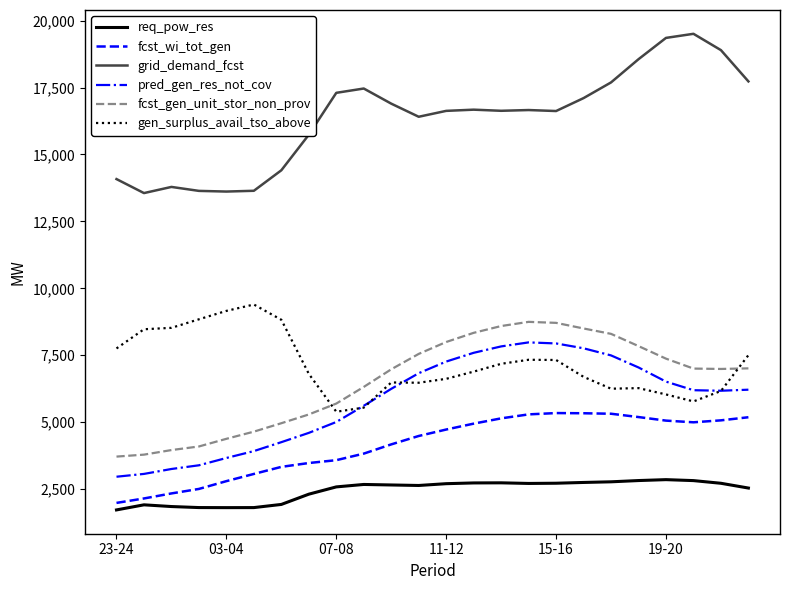

Does the chart have visible grid lines?

No